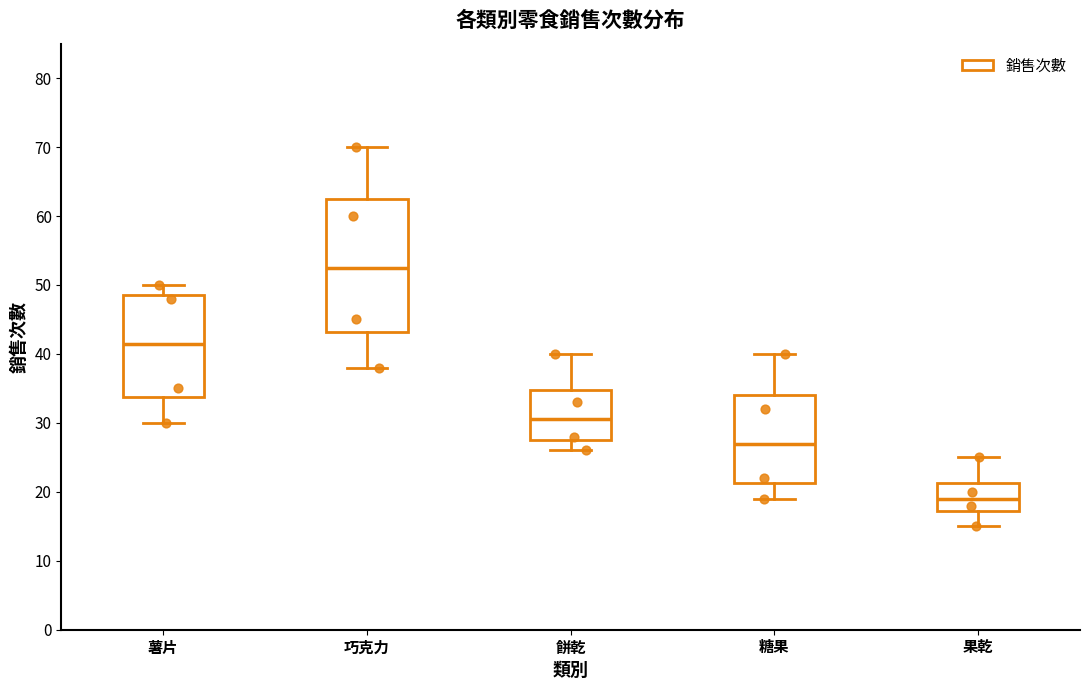

Reading left to right, transcribe this box plot: for each box, give where its median line is, the range the box spans, and where its two whiskers end, as read against the y-axis. The values are not printed on the chart, so give them approximately, as read against the axis.

薯片: median 42, box 34 to 49, whiskers 30 to 50
巧克力: median 53, box 43 to 63, whiskers 38 to 70
餅乾: median 31, box 28 to 35, whiskers 26 to 40
糖果: median 27, box 21 to 34, whiskers 19 to 40
果乾: median 19, box 17 to 21, whiskers 15 to 25